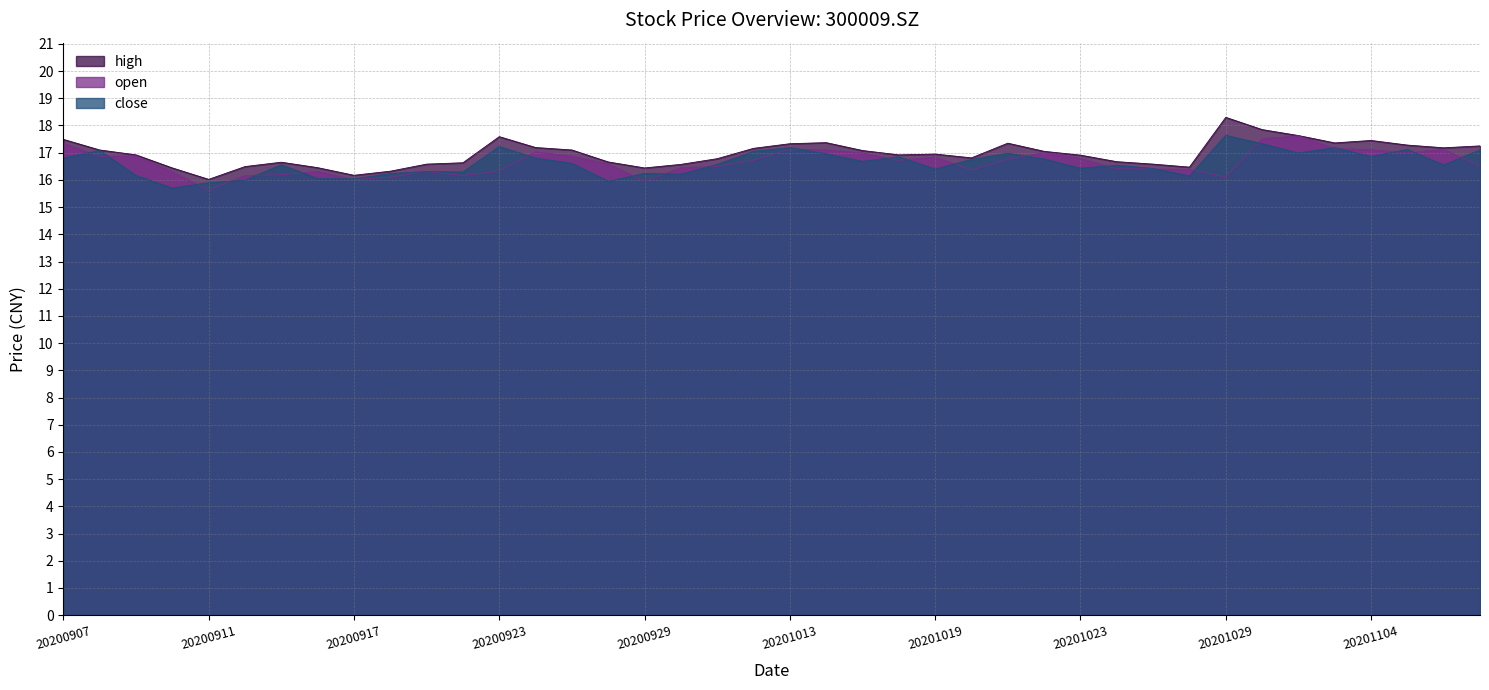

What is the difference between the second highest and minimum values in the close series?

1.6